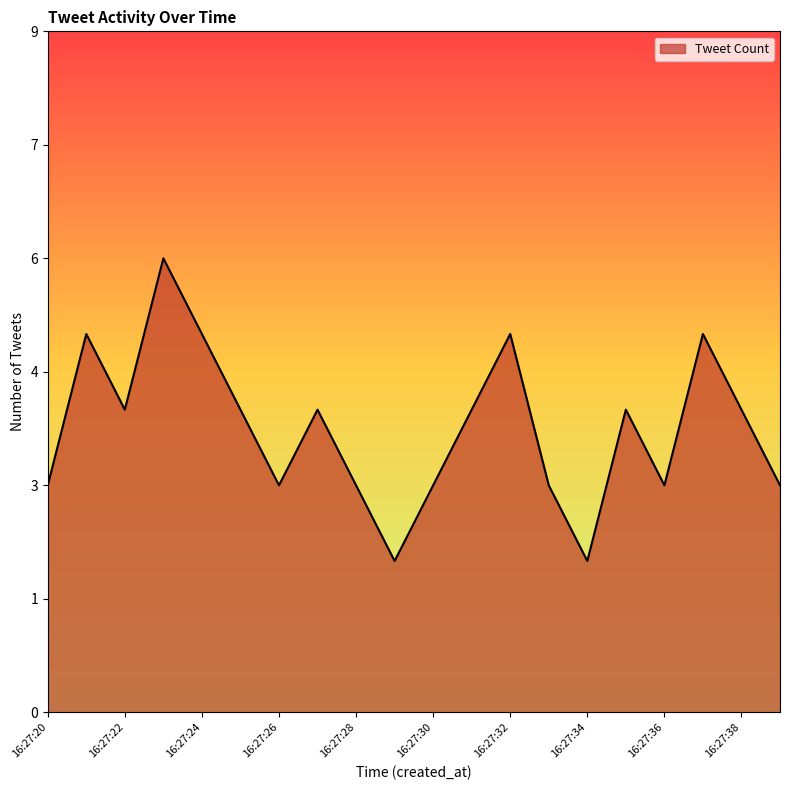

Where is the data nearest to the value 4?

16:27:22